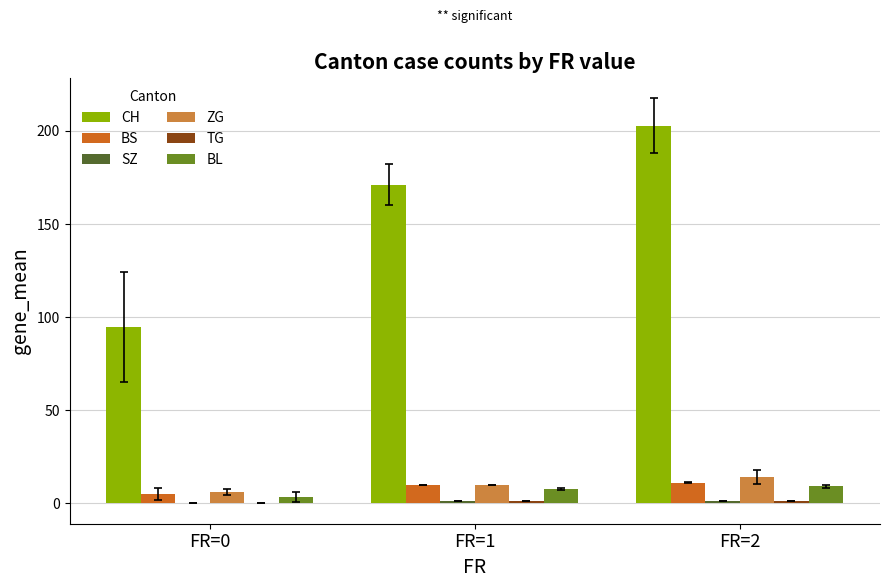

Which series has the largest total across all categories?

CH